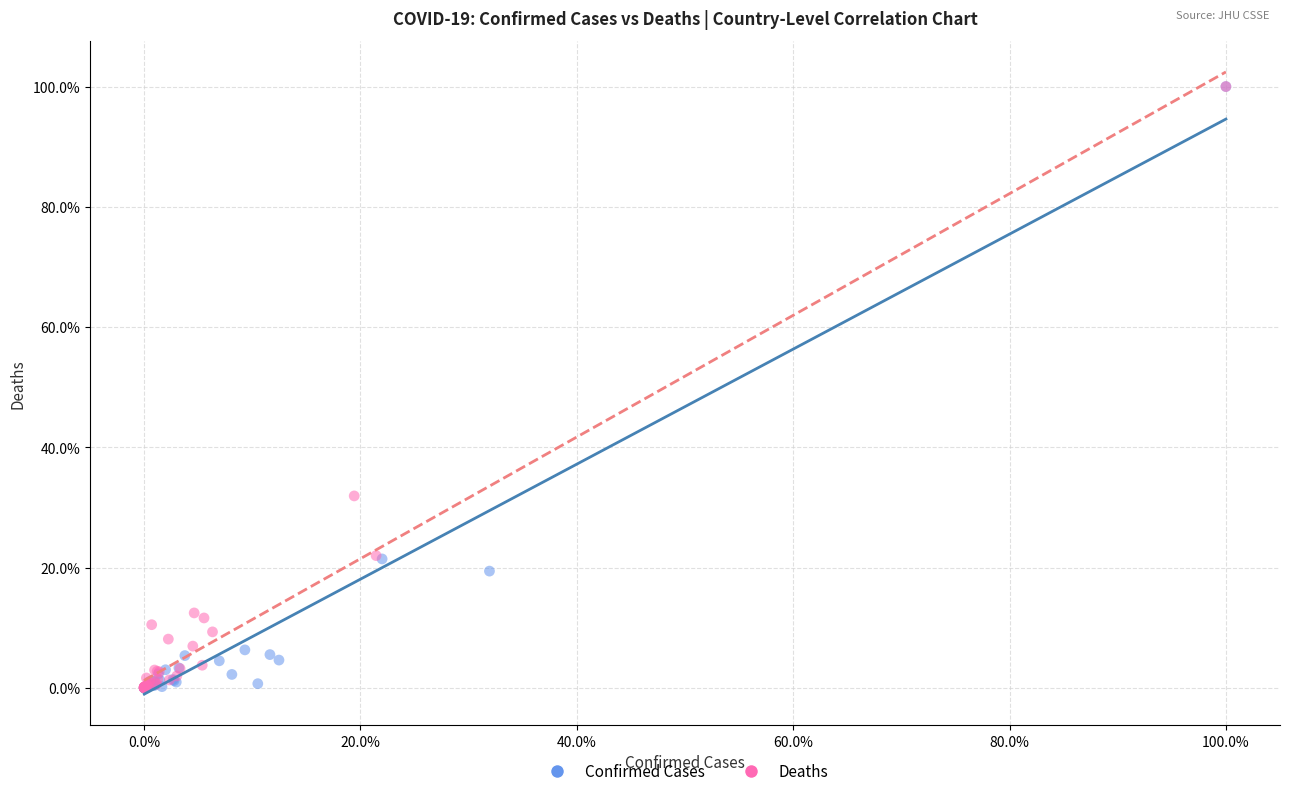

What are all the series names shown in the legend?

Confirmed Cases, Deaths